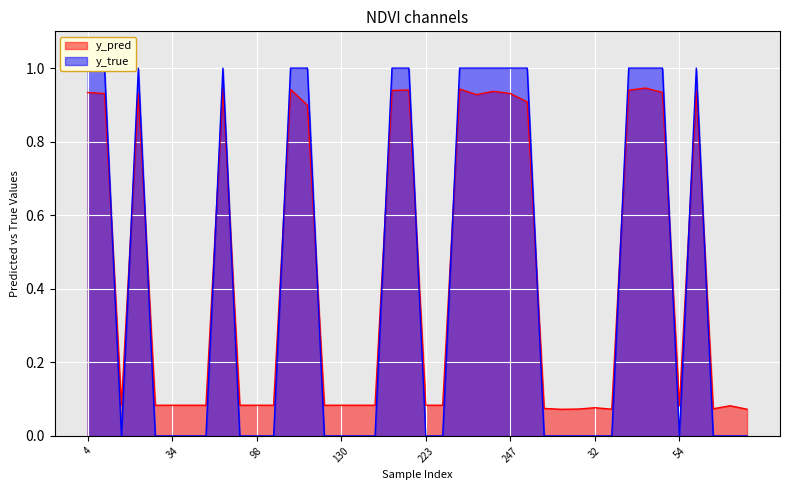

How many positive values does the y_true series have?

17